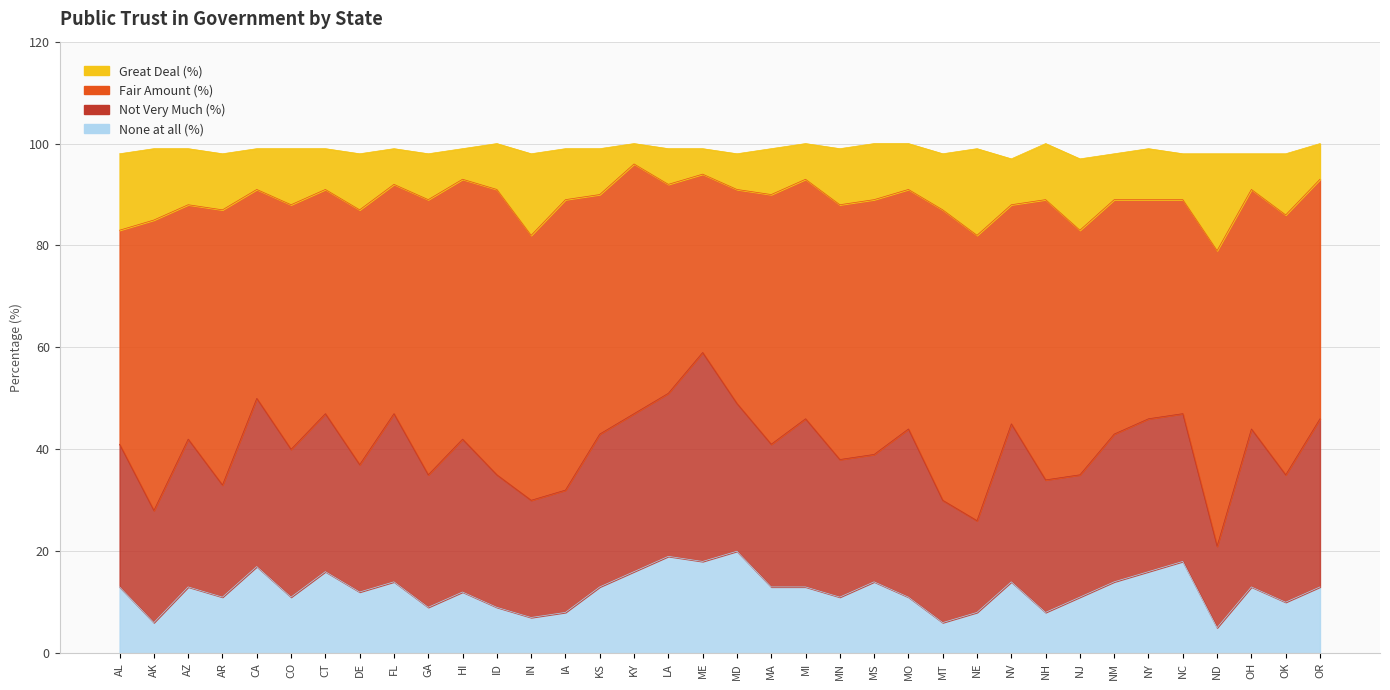

How many data points in None at all (%) are less than 13?

17